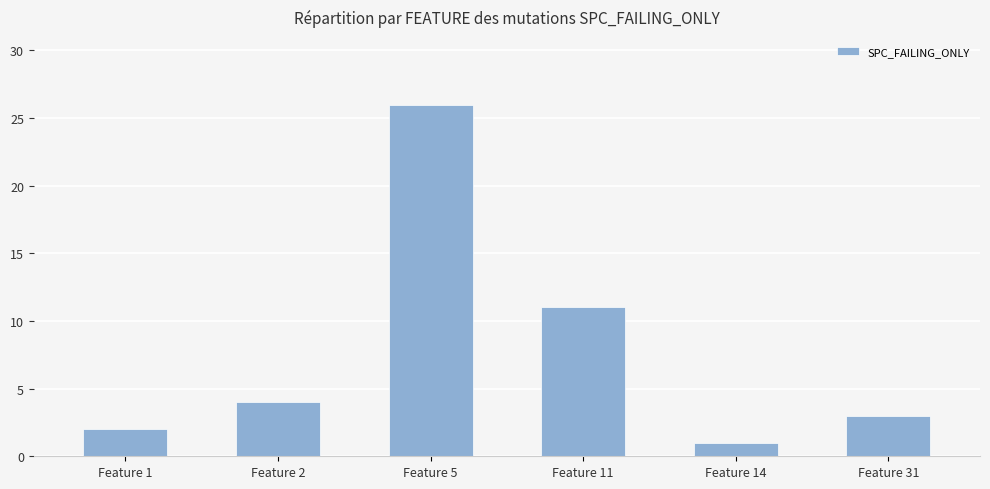

Rank the categories by value from highest to lowest.

Feature 5, Feature 11, Feature 2, Feature 31, Feature 1, Feature 14